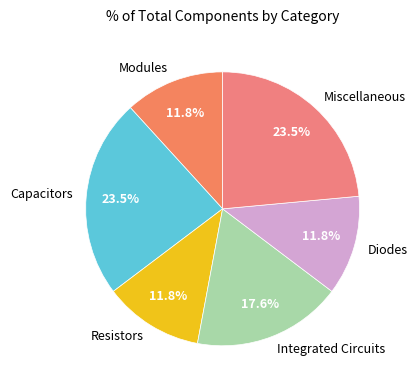

Is it true that Integrated Circuits is 24% of the pie?

False